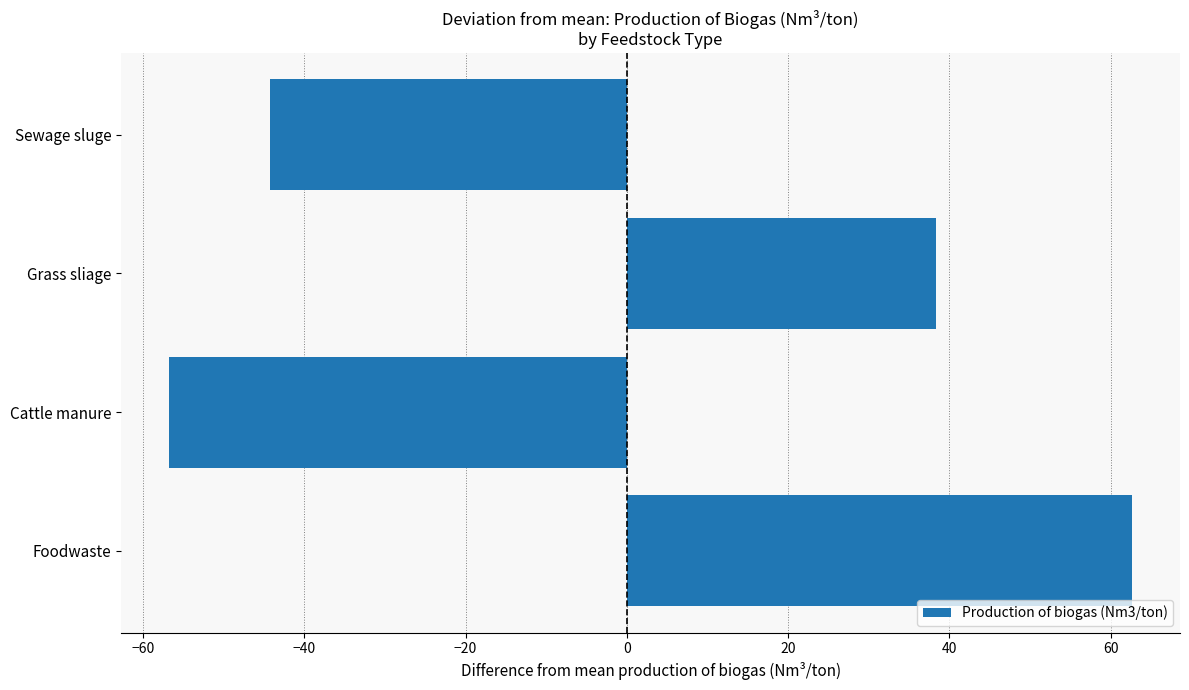

Reading top to bottom, list all the values displayed in this chart.

-44.3	38.4	-56.7	62.6